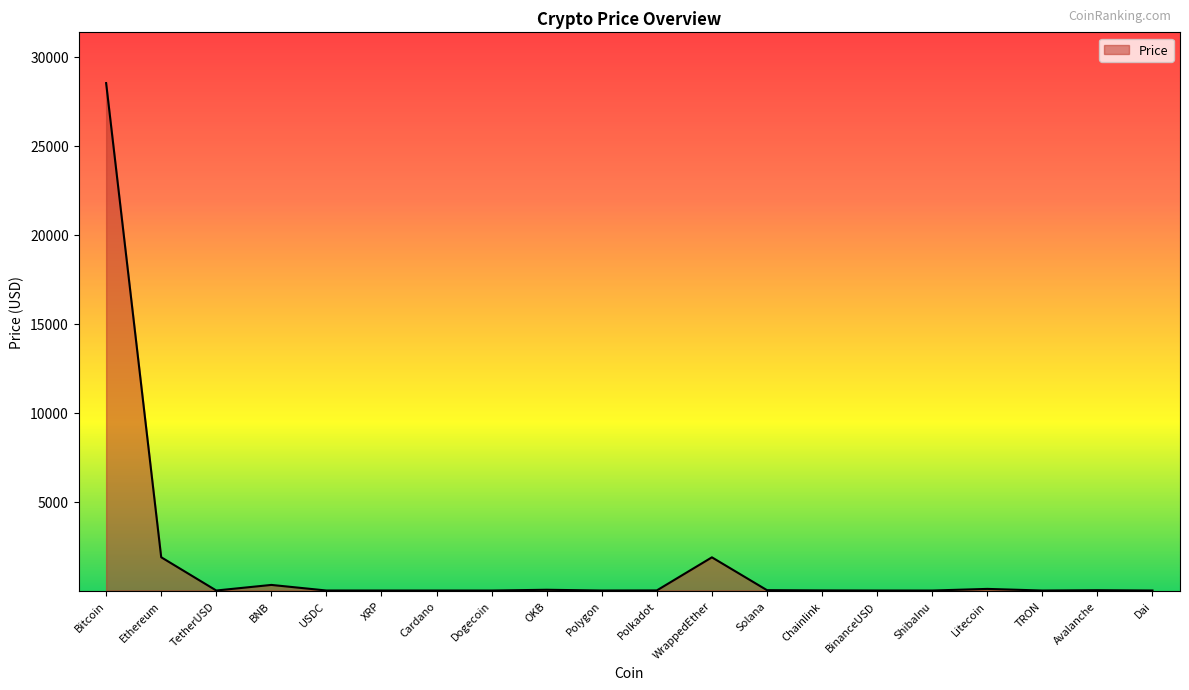

Does the chart have visible grid lines?

No